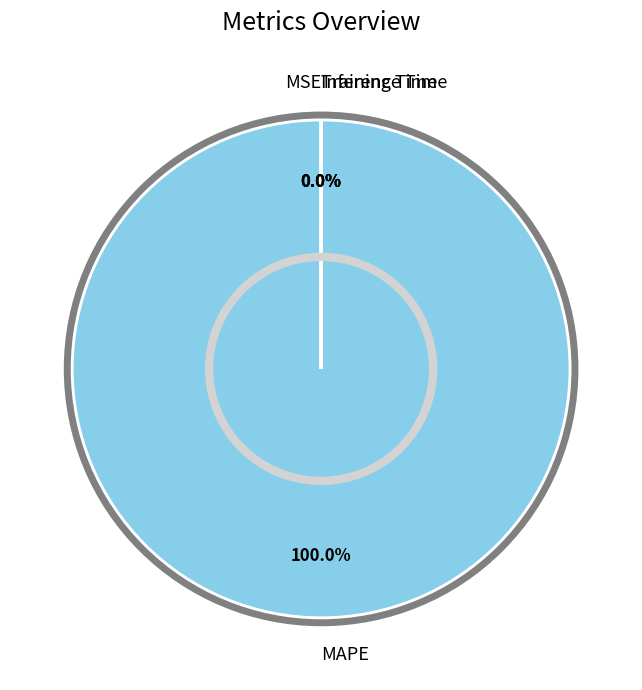

What is the largest slice in the pie chart?

MAPE